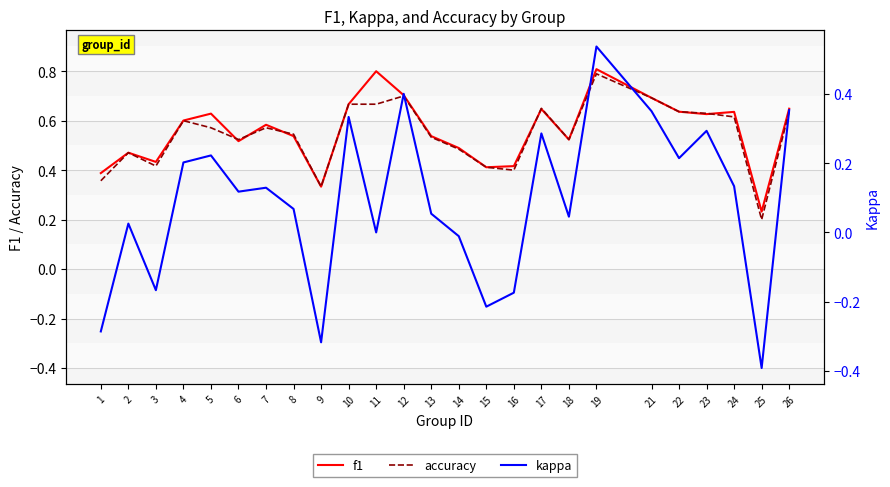

True or false: kappa and accuracy intersect in this chart.

False